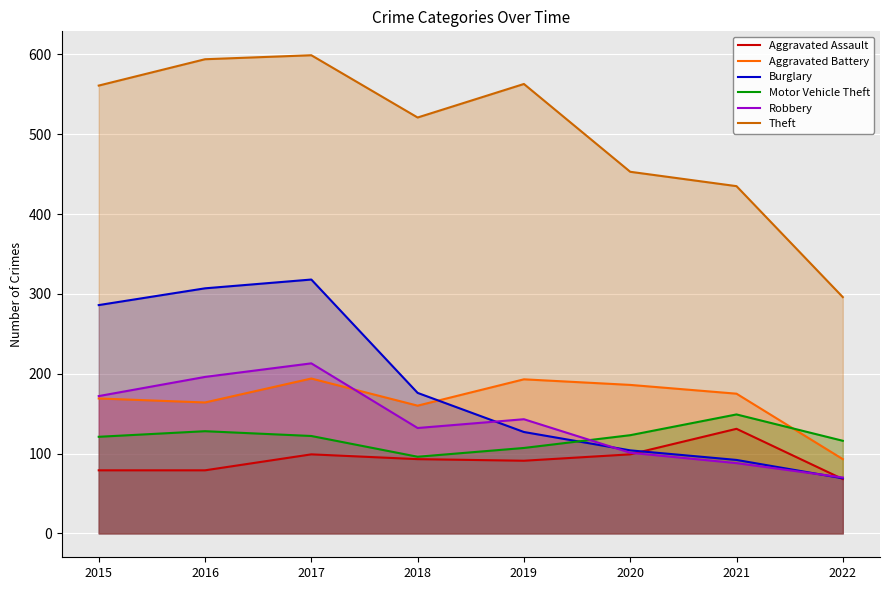

True or false: Burglary has a value of 92 at 2021.

True